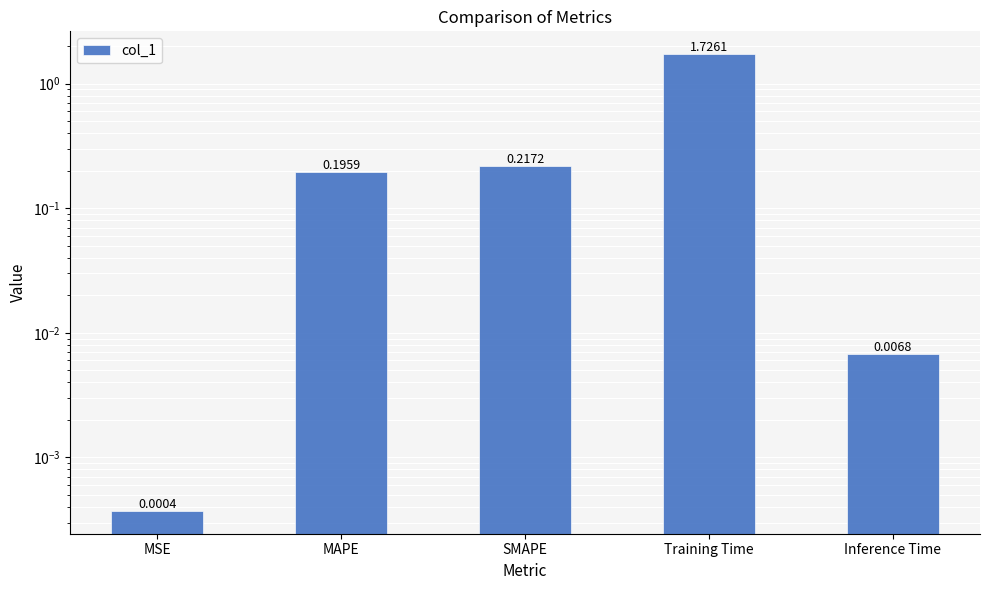

What is the sum of all values?

2.1